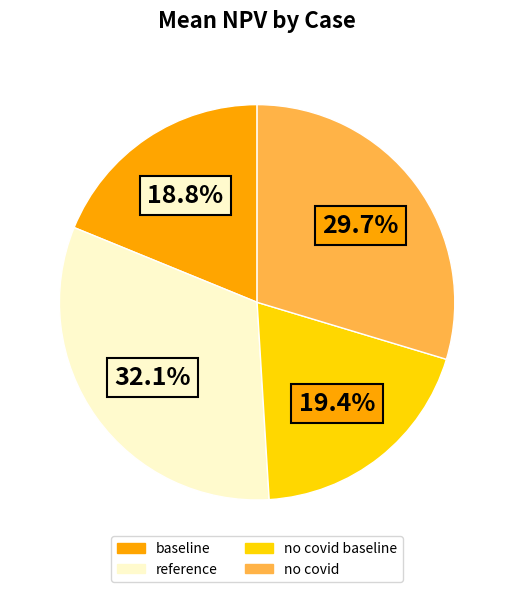

Count the number of slices in the pie.

4